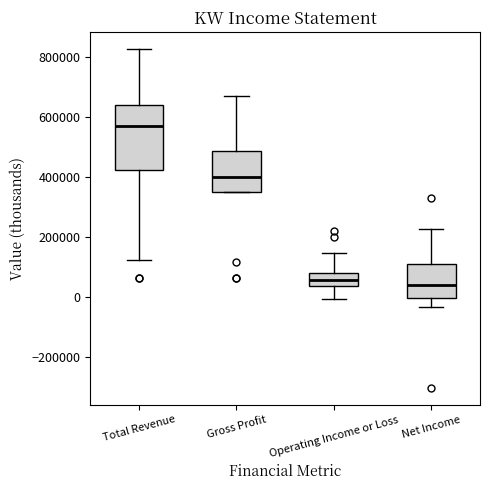

Reading left to right, transcribe this box plot: for each box, give where its median line is, the range the box spans, and where its two whiskers end, as read against the y-axis. The values are not printed on the chart, so give them approximately, as read against the axis.

Total Revenue: median 560000, box 420000 to 640000, whiskers 120000 to 820000
Gross Profit: median 400000, box 340000 to 480000, whiskers 340000 to 660000
Operating Income or Loss: median 60000, box 40000 to 80000, whiskers 0 to 140000
Net Income: median 40000, box 0 to 100000, whiskers -40000 to 220000